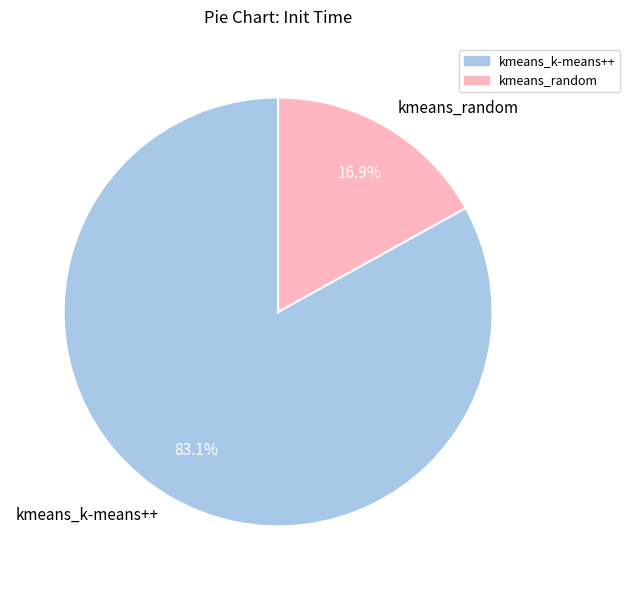

What is the majority slice?

kmeans_k-means++